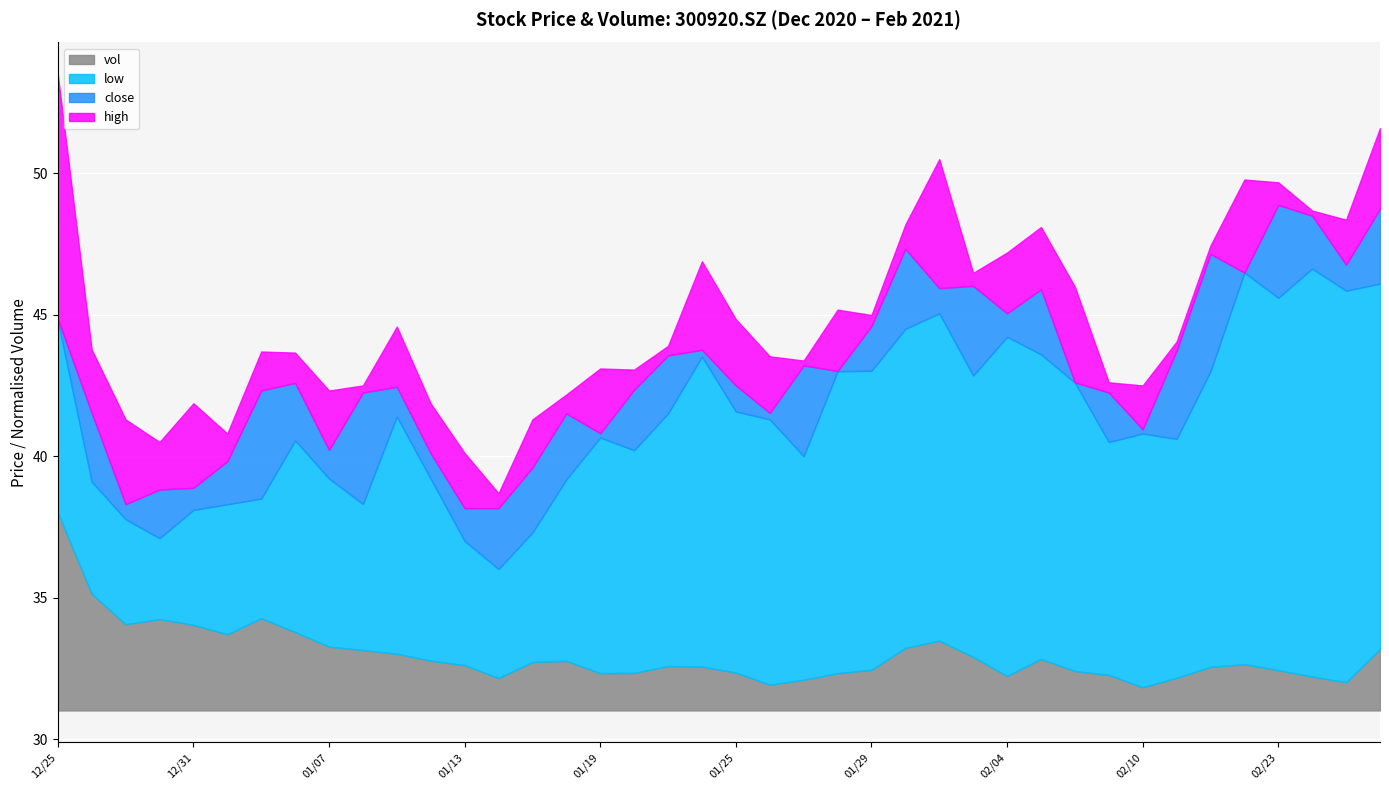

The low series shows 40.6 at 20210106. True or false?

True